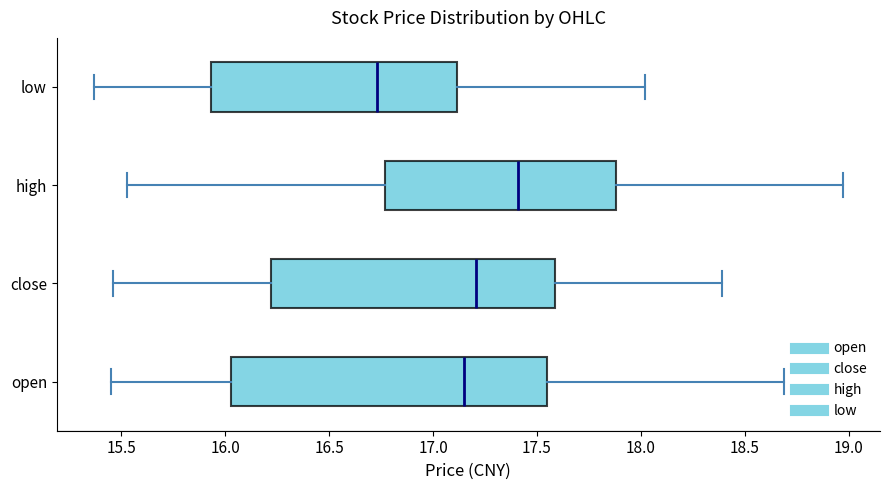

Where does the left whisker of the box for high end on the x-axis? The values are not printed on the chart, so give them approximately, as read against the axis.

15.55